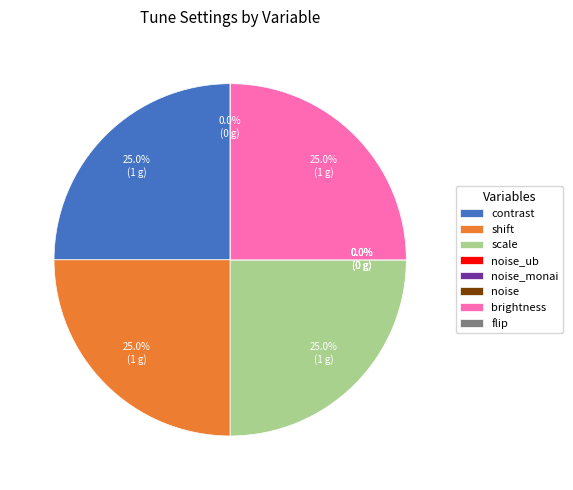

To the nearest percent, what portion does contrast represent?

25%